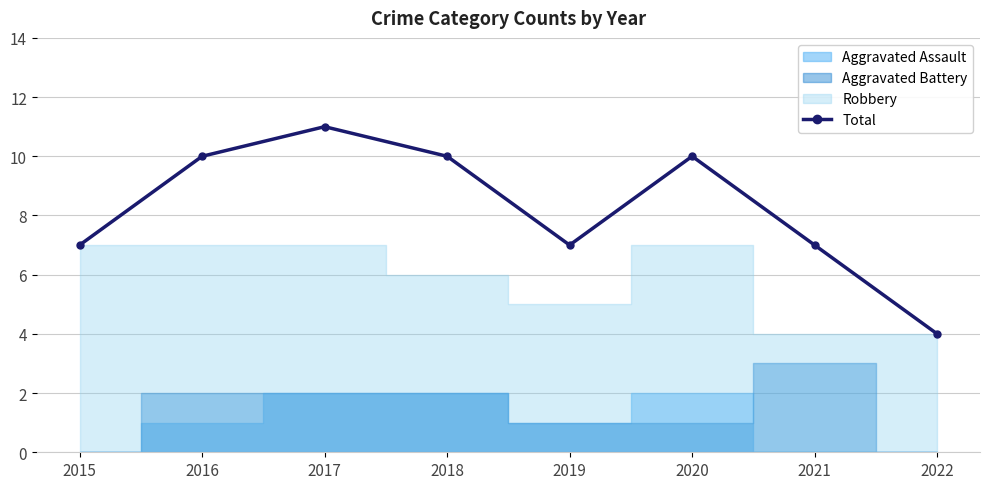

The value of Total at 2022 is 4. True or false?

True